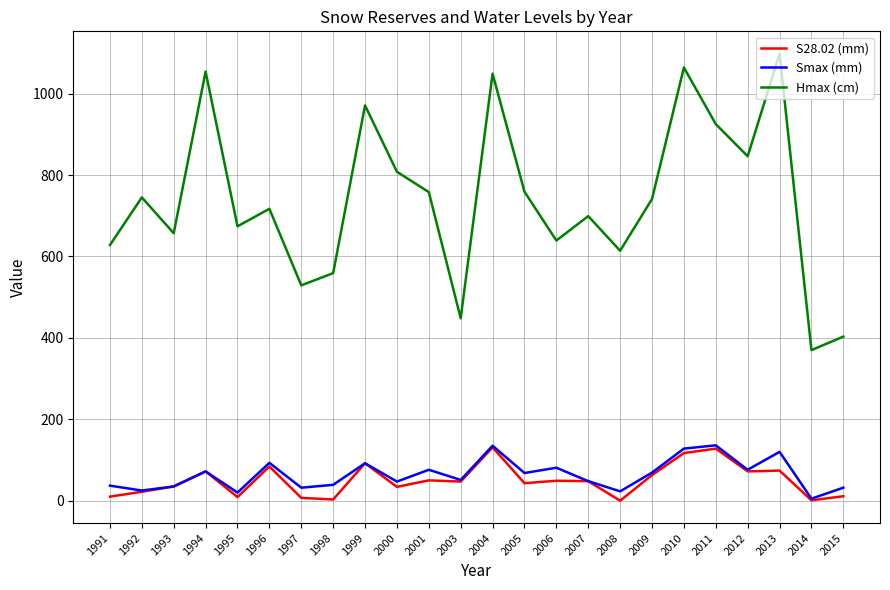

What is the spread (max minus min) of values at 1996?

633